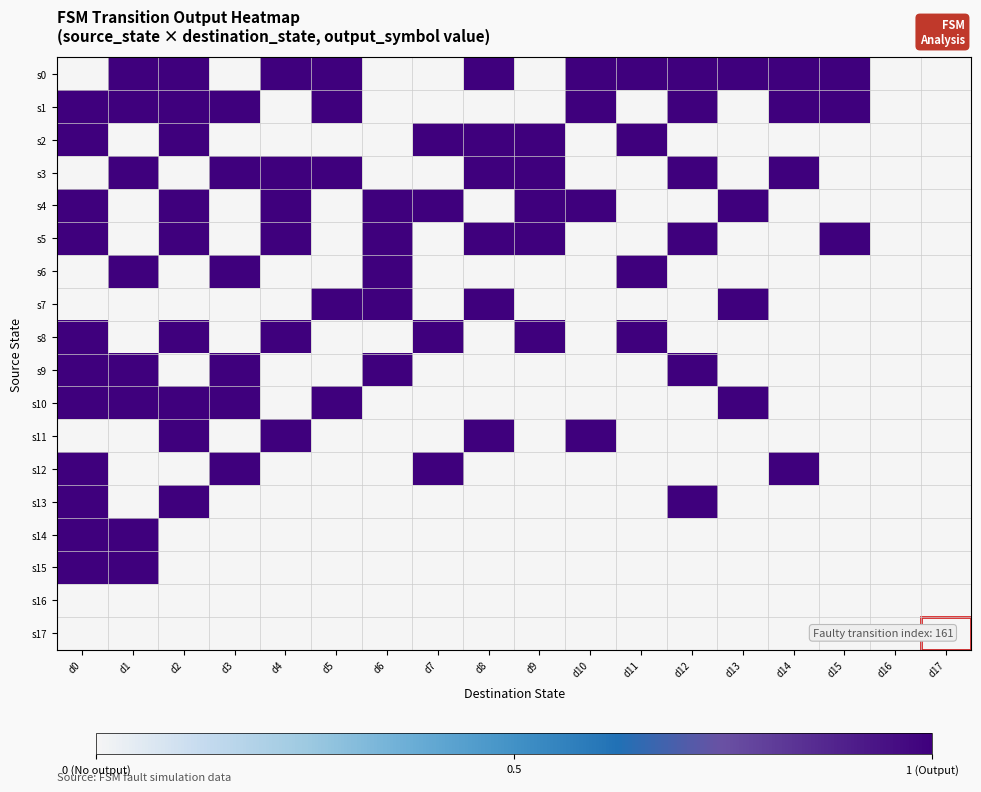

Between d4 and d14, which is larger?

d4